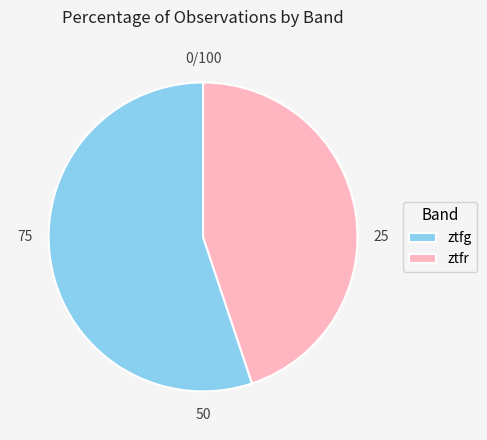

Do ztfg and ztfr together represent more than half of the pie?

Yes